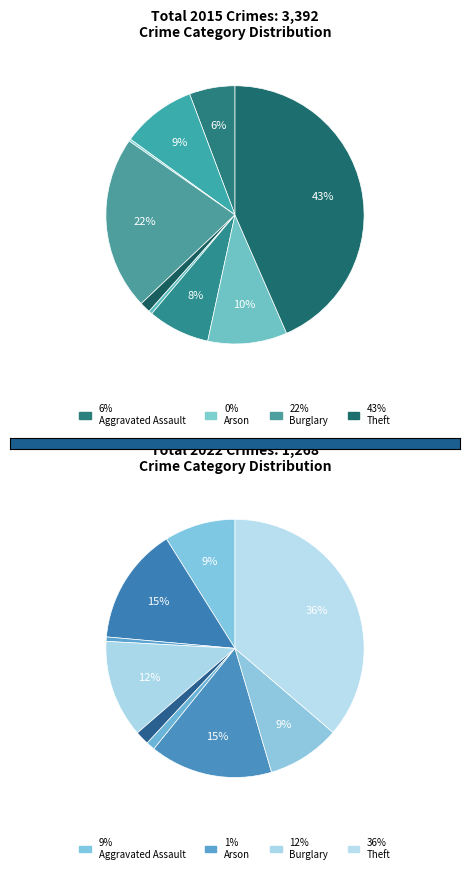

What percentage is the Criminal Sexual Assault slice, to the nearest percent?

1%